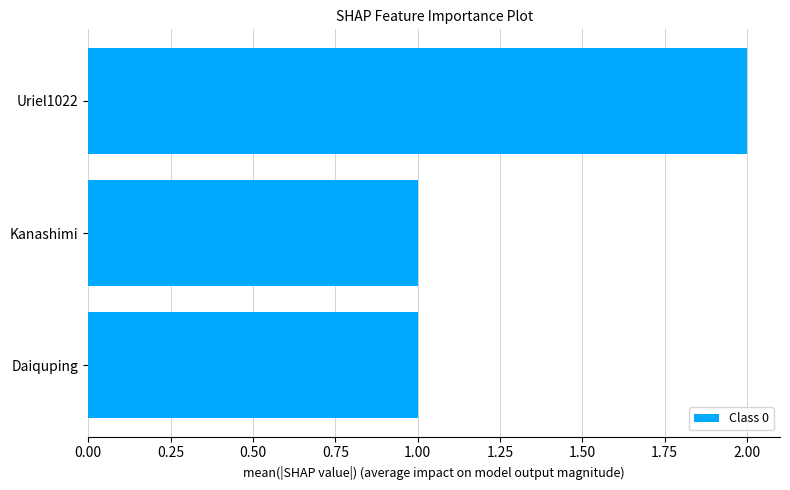

Reading top to bottom, list all the values displayed in this chart.

Uriel1022=2	Kanashimi=1	Daiquping=1